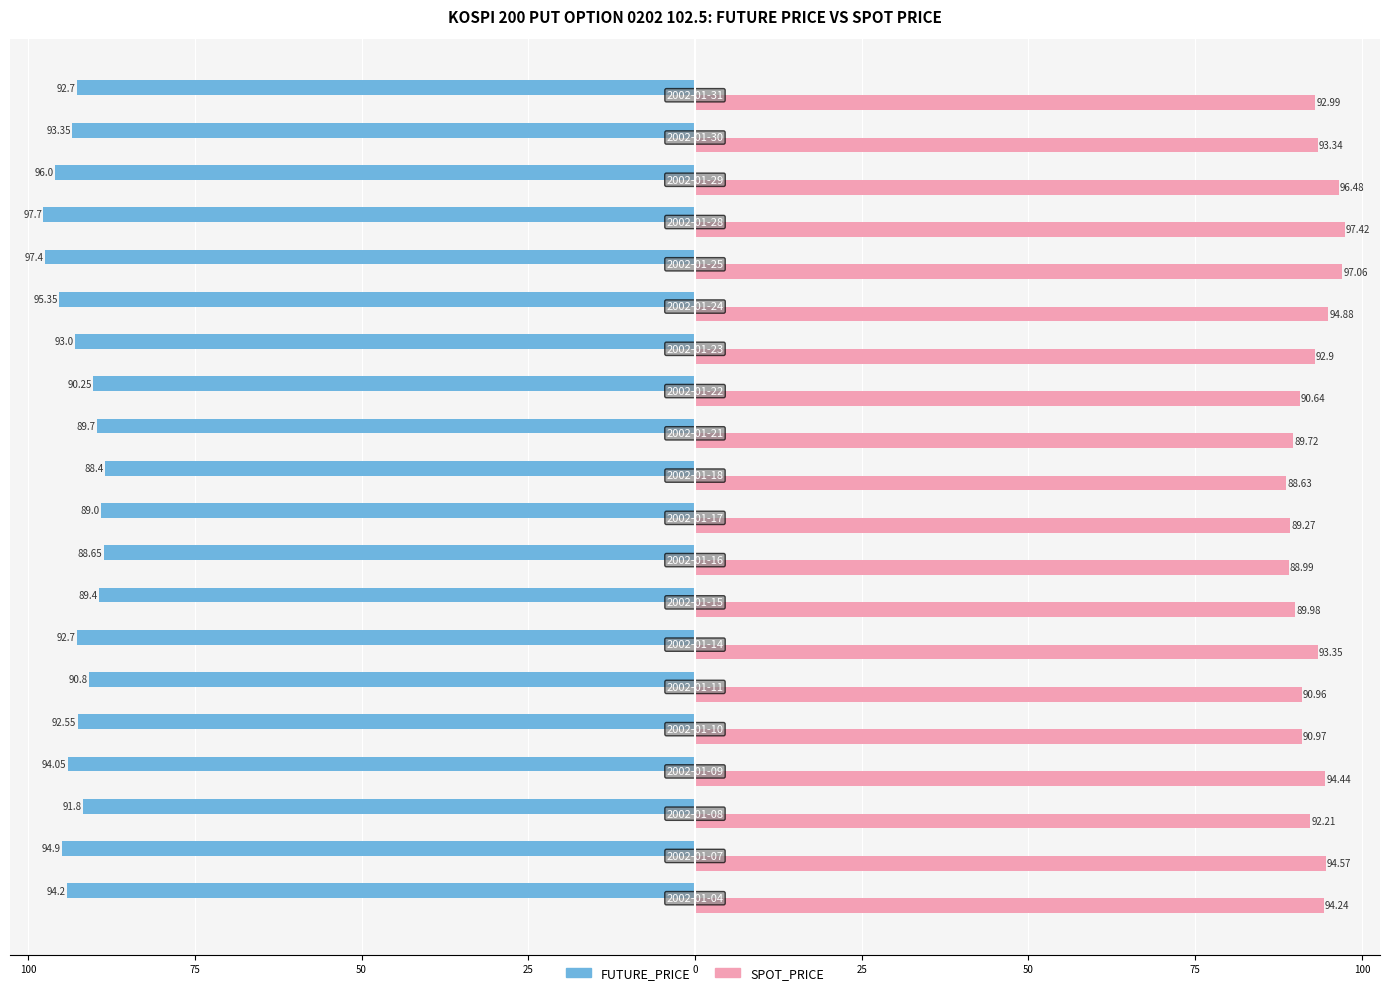

What are all the series names shown in the legend?

FUTURE_PRICE, SPOT_PRICE